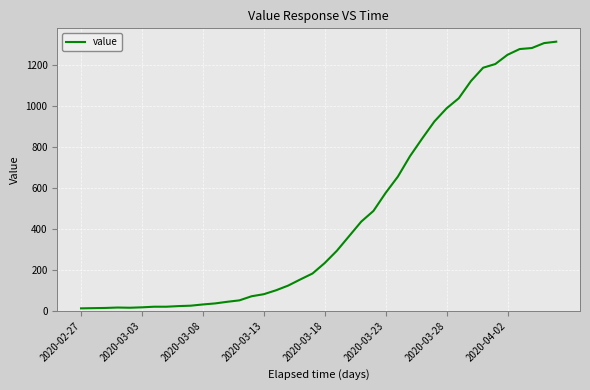

What is the maximum value shown in the chart?

1313